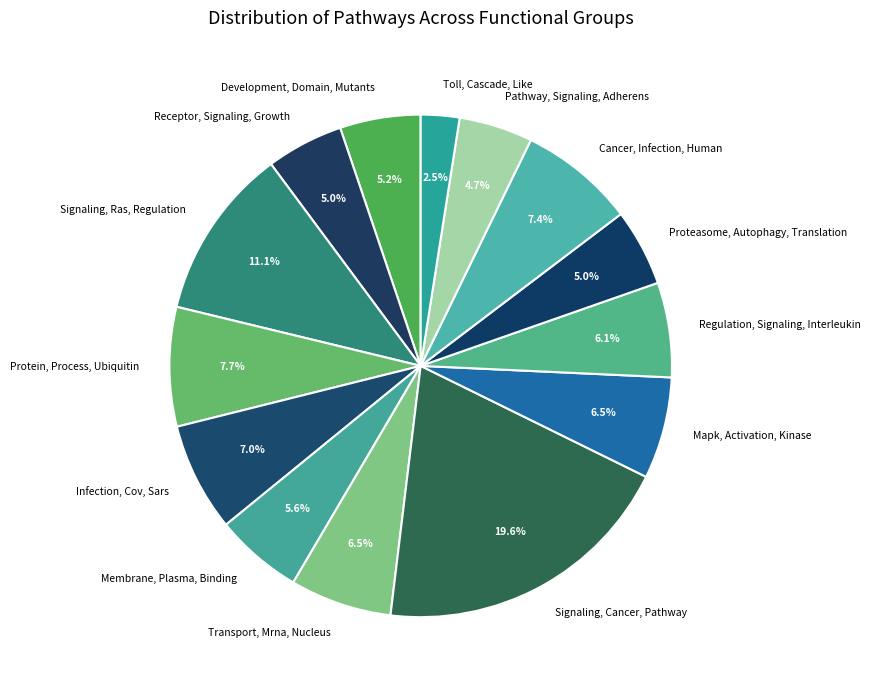

To the nearest percent, what is the difference between the Signaling, Cancer, Pathway and Proteasome, Autophagy, Translation slice percentages?

15%